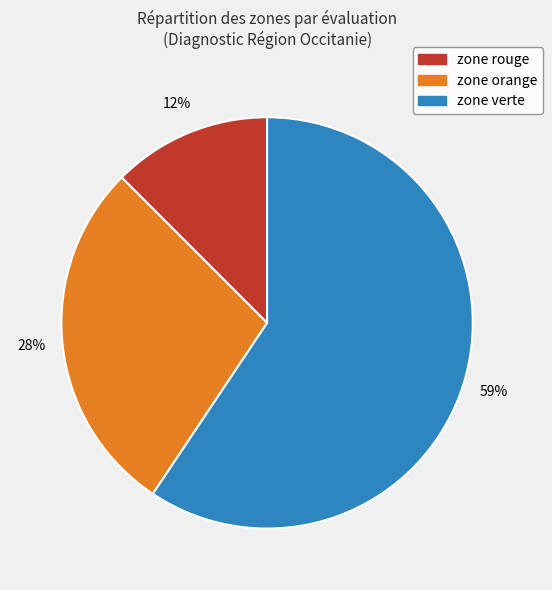

Rank the categories by value from highest to lowest.

zone verte, zone orange, zone rouge